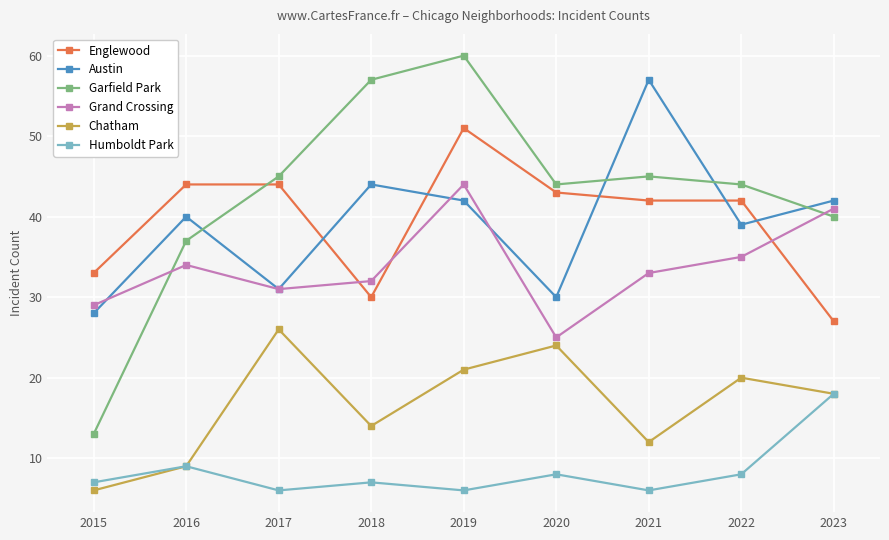

Is it true that Englewood equals 17 at 2018?

False